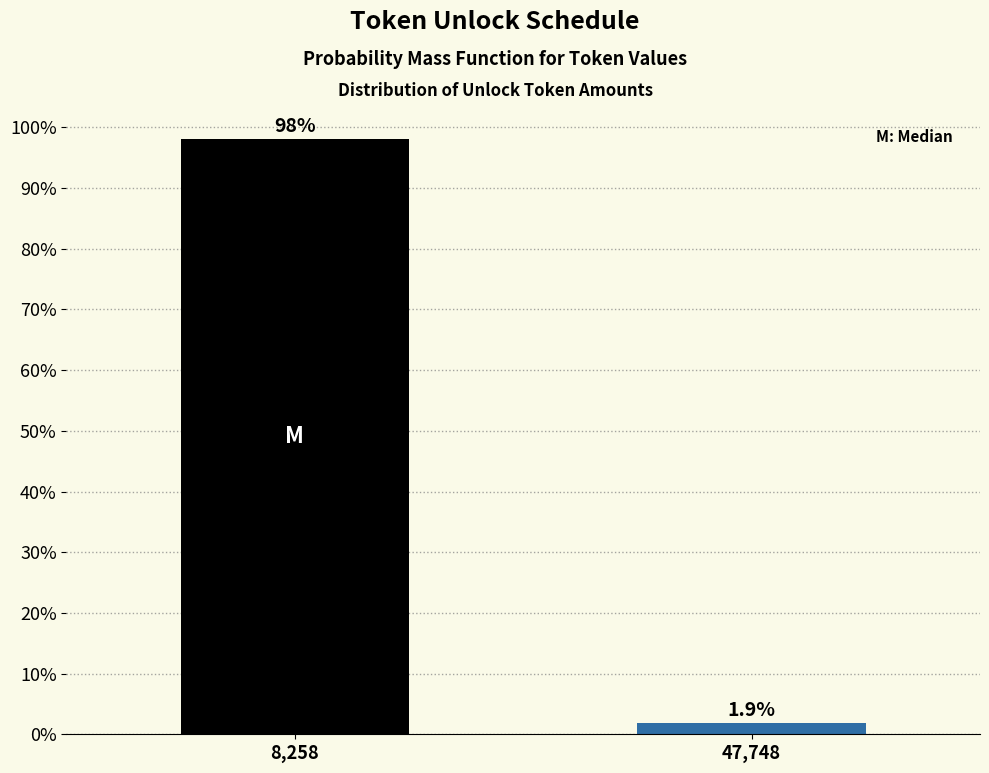

Reading left to right, transcribe all the data shown in this chart.

8,258=98.1	47,748=1.9